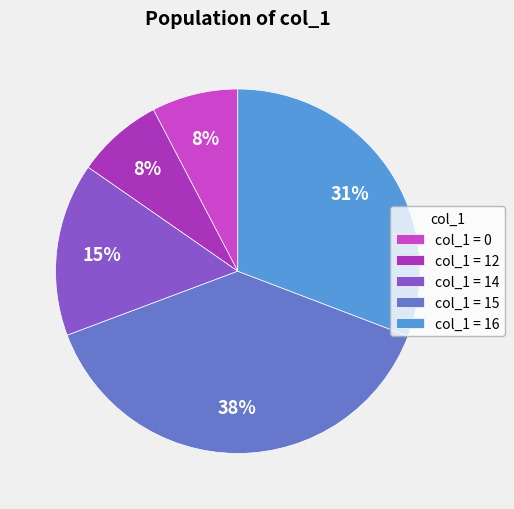

Which has a higher value, col_1 = 16 or col_1 = 14?

col_1 = 16